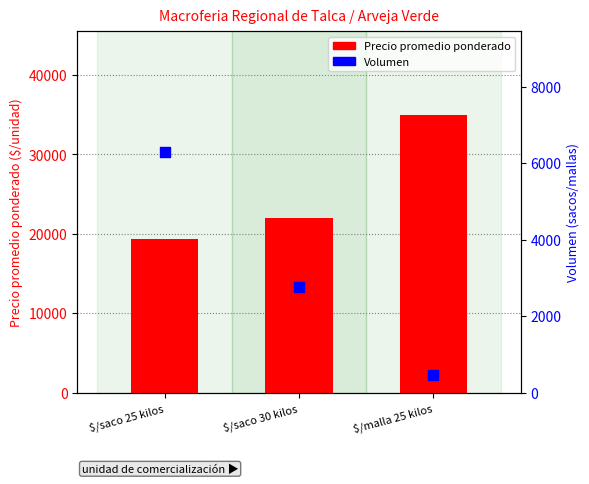

Which series has the largest Y range (max minus min)?

Precio promedio ponderado